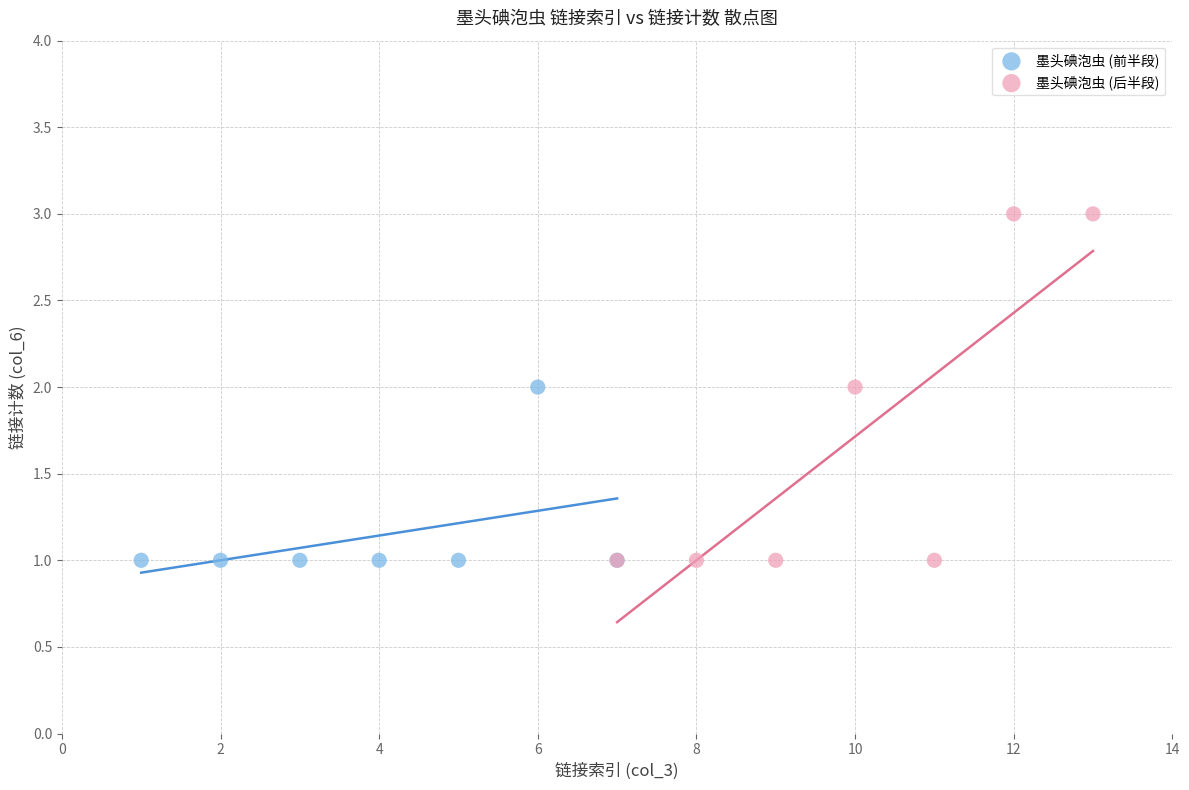

Which series has the widest spread of Y values?

墨头碘泡虫 (后半段)